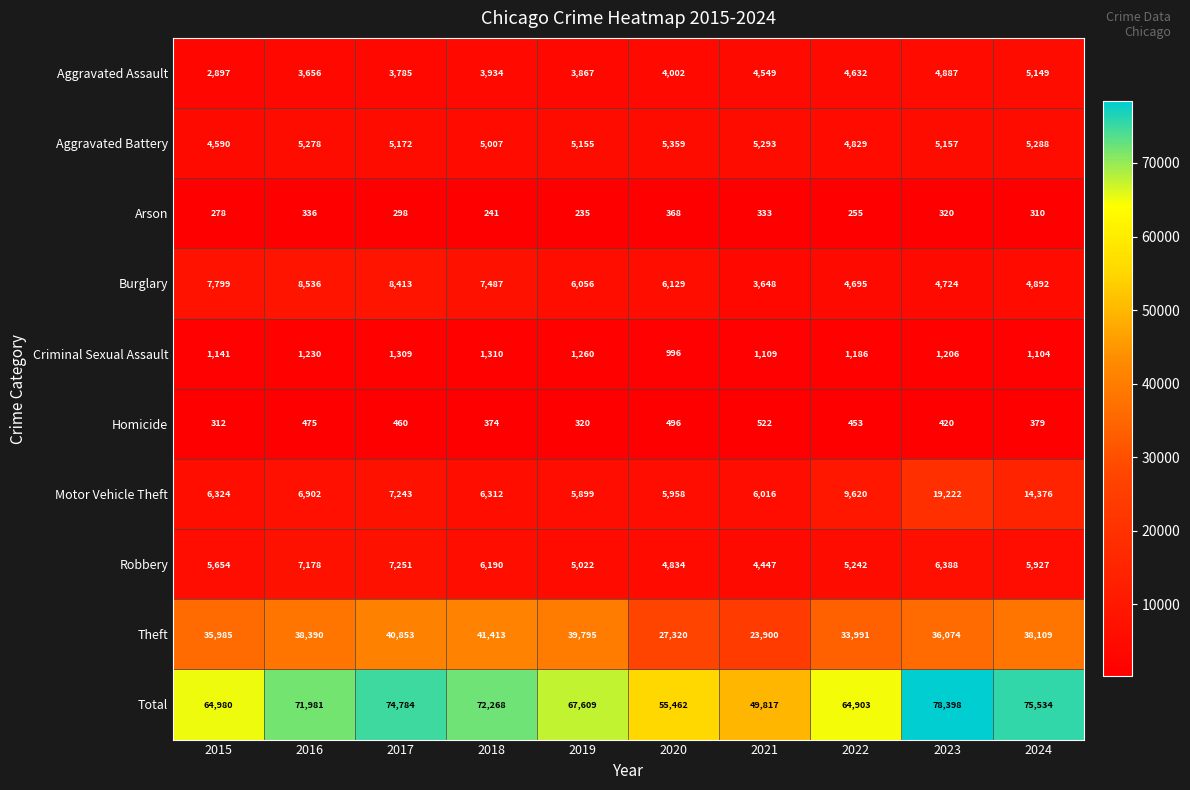

At 2017, list the series in order from smallest to largest.

Arson, Homicide, Criminal Sexual Assault, Aggravated Assault, Aggravated Battery, Motor Vehicle Theft, Robbery, Burglary, Theft, Total